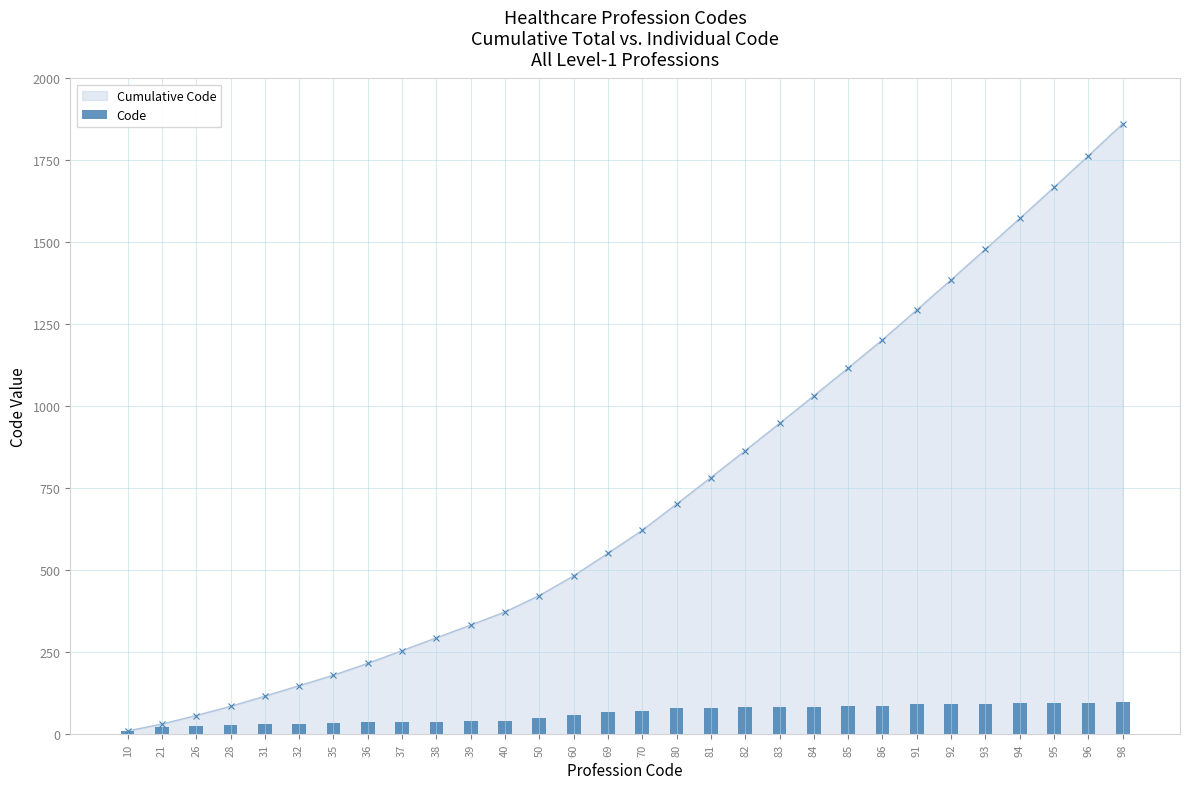

Reading right to left, extract all data points from this chart.

98	96	95	94	93	92	91	86	85	84	83	82	81	80	70	69	60	50	40	39	38	37	36	35	32	31	28	26	21	10